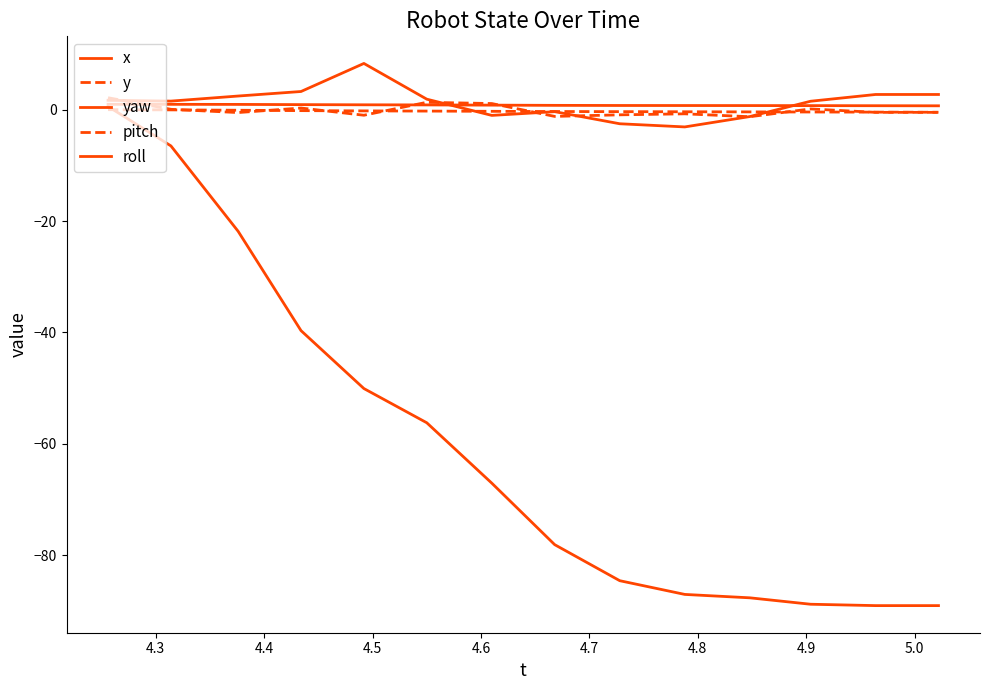

Does the chart have visible grid lines?

No